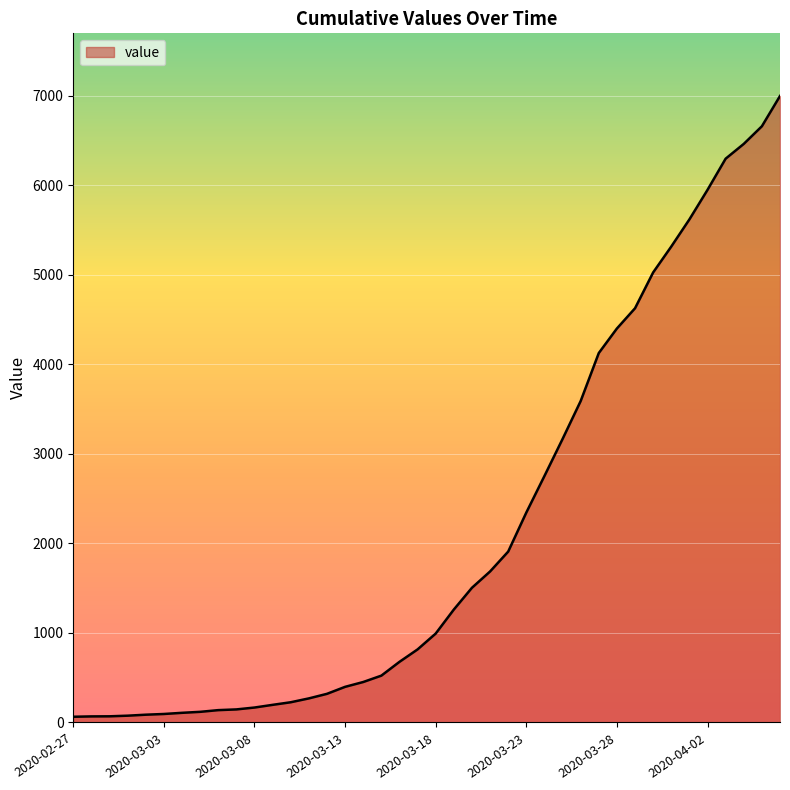

What is the greatest value displayed?

6995